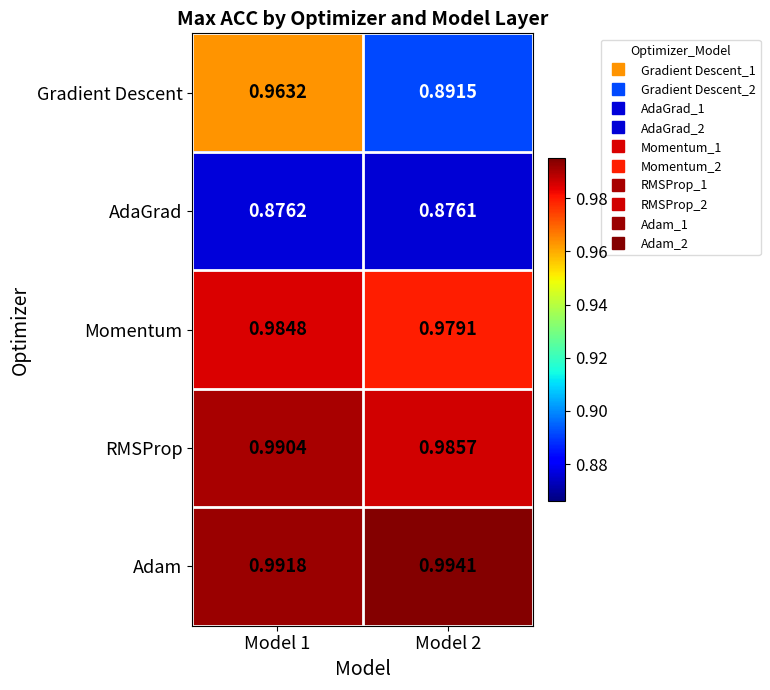

Rank the series at Model 2 from highest to lowest value.

Adam, RMSProp, Momentum, Gradient Descent, AdaGrad